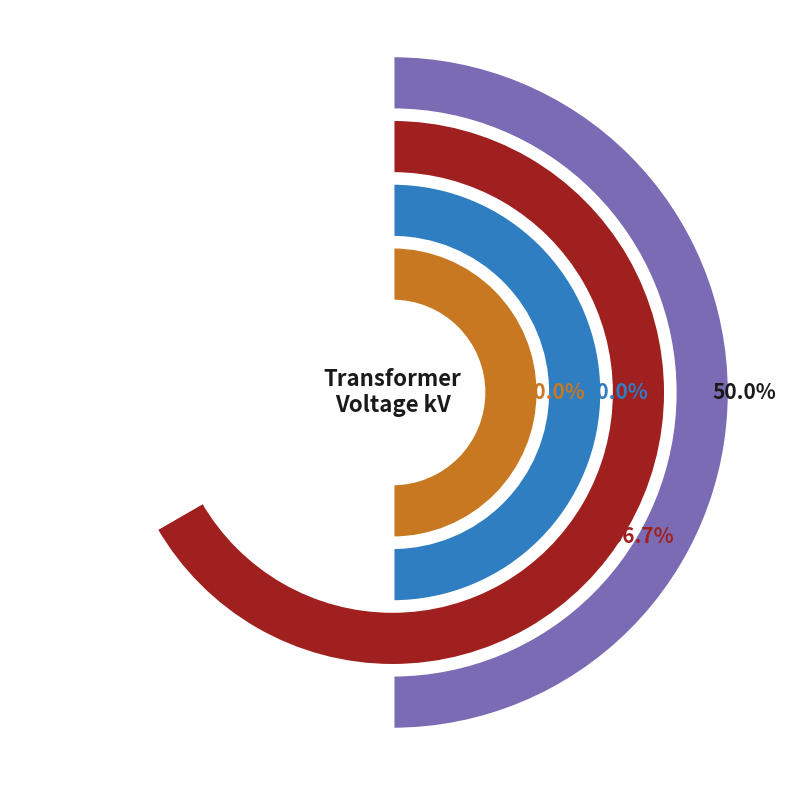

The 63/25/38 MVA 110/20/10 kV slice represents 67% of the pie. True or false?

True